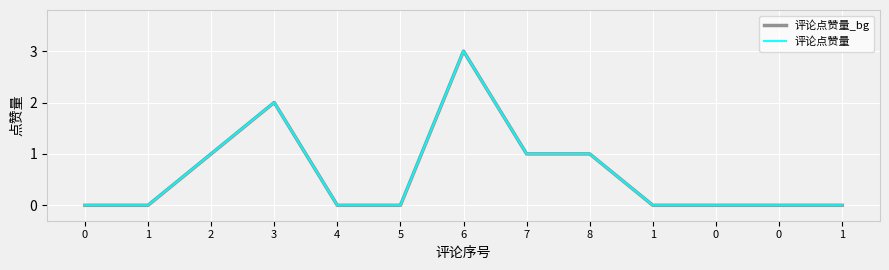

Does the chart have visible grid lines?

Yes